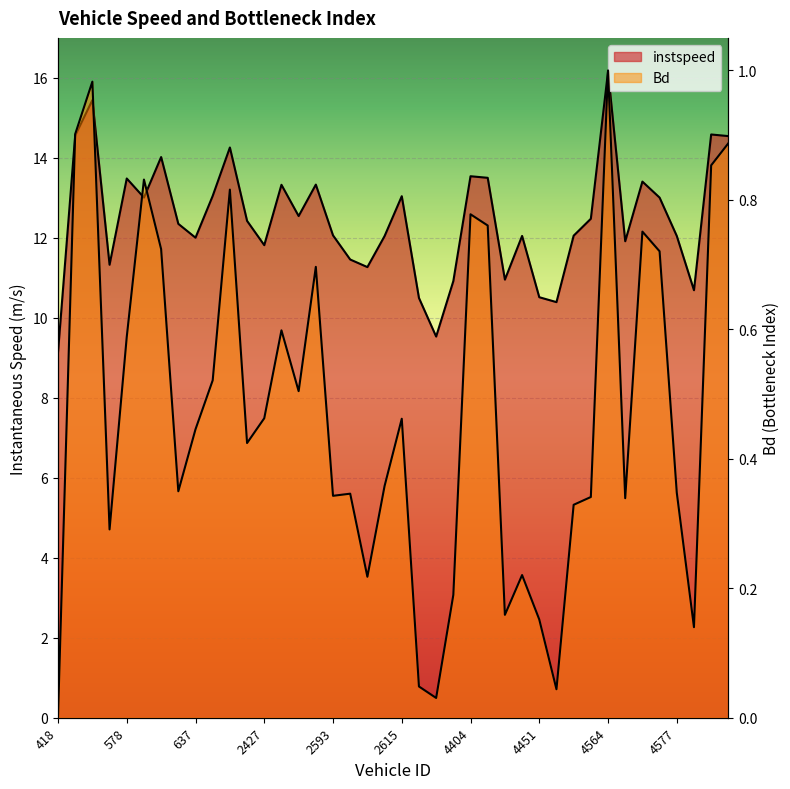

At 4587.0, list the series in order from smallest to largest.

Bd, instspeed